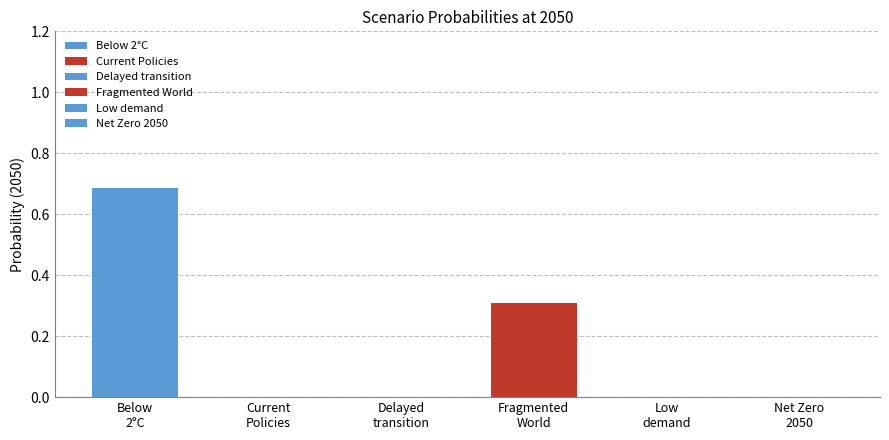

Count the number of data series in this chart.

6